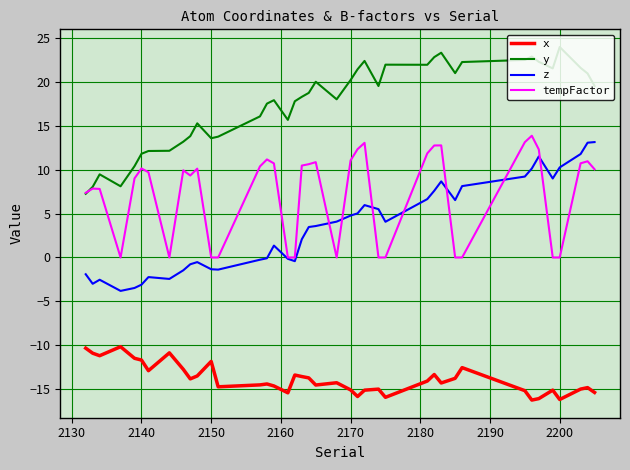

True or false: x and z cross at least once.

False